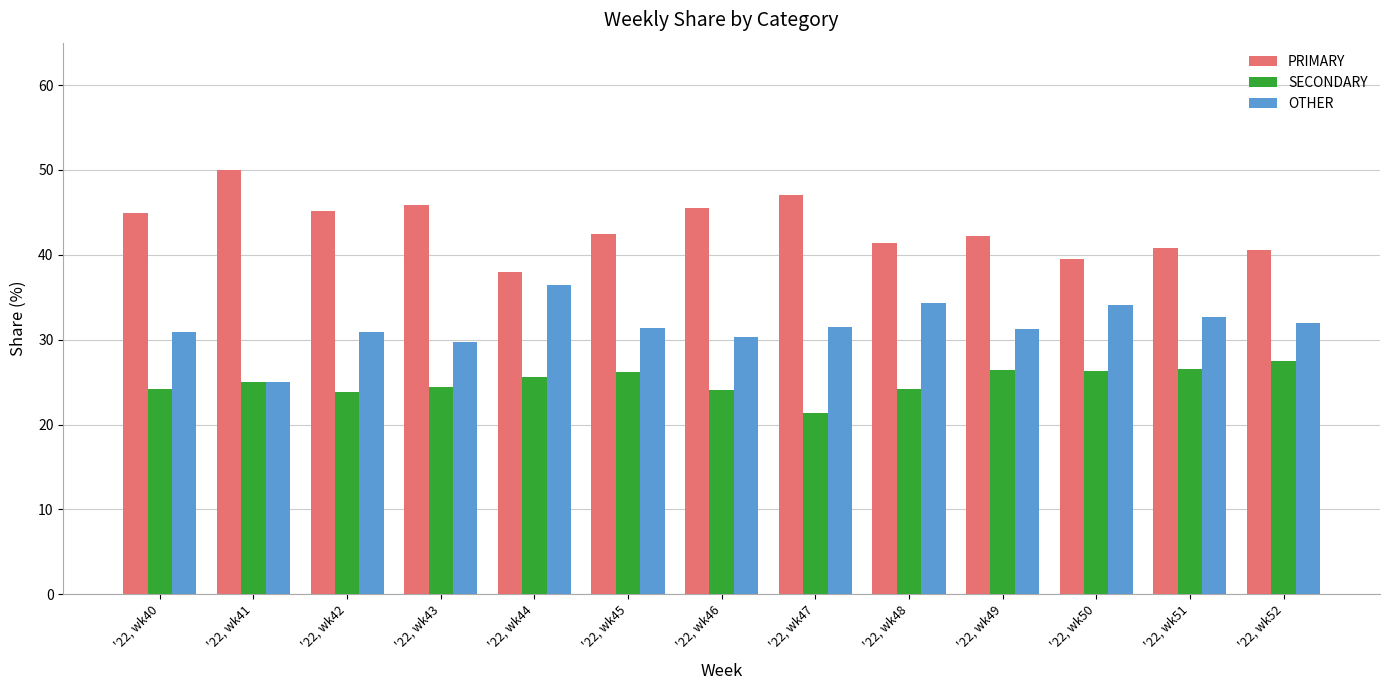

The value of PRIMARY at '22, wk45 is 42.5. True or false?

True